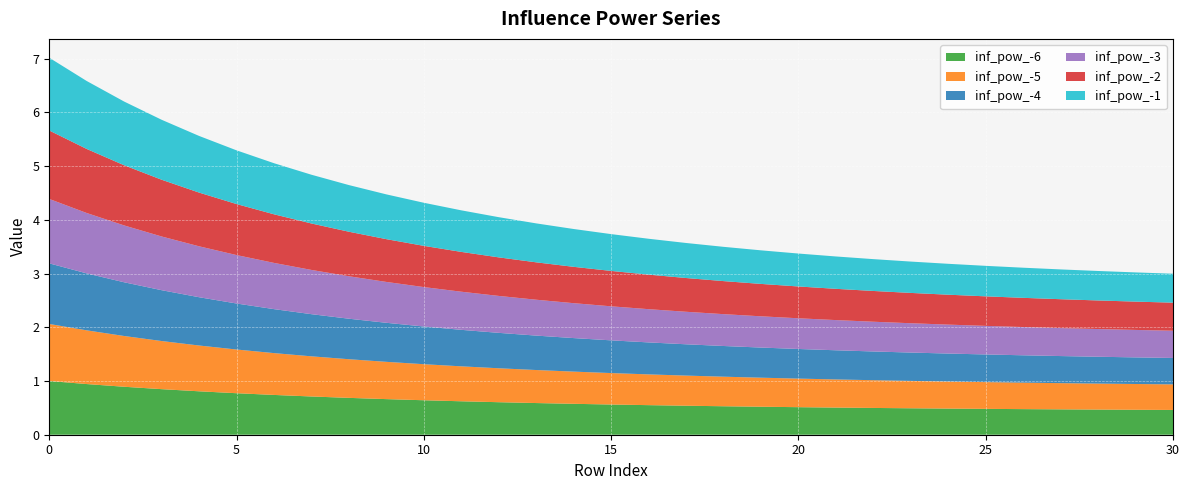

Reading left to right, list all the values displayed in this chart.

inf_pow_-6: 0=1.0	1=0.9	2=0.9	3=0.8	4=0.8	5=0.8	6=0.7	7=0.7	8=0.7	9=0.7	10=0.6	11=0.6	12=0.6	13=0.6	14=0.6	15=0.6	16=0.6	17=0.5	18=0.5	19=0.5	20=0.5	21=0.5	22=0.5	23=0.5	24=0.5	25=0.5	26=0.5	27=0.5	28=0.5	29=0.5	30=0.5
inf_pow_-5: 0=1.1	1=1.0	2=0.9	3=0.9	4=0.9	5=0.8	6=0.8	7=0.7	8=0.7	9=0.7	10=0.7	11=0.7	12=0.6	13=0.6	14=0.6	15=0.6	16=0.6	17=0.6	18=0.6	19=0.5	20=0.5	21=0.5	22=0.5	23=0.5	24=0.5	25=0.5	26=0.5	27=0.5	28=0.5	29=0.5	30=0.5
inf_pow_-4: 0=1.1	1=1.1	2=1.0	3=0.9	4=0.9	5=0.9	6=0.8	7=0.8	8=0.8	9=0.7	10=0.7	11=0.7	12=0.7	13=0.6	14=0.6	15=0.6	16=0.6	17=0.6	18=0.6	19=0.6	20=0.6	21=0.5	22=0.5	23=0.5	24=0.5	25=0.5	26=0.5	27=0.5	28=0.5	29=0.5	30=0.5
inf_pow_-3: 0=1.2	1=1.1	2=1.1	3=1.0	4=0.9	5=0.9	6=0.9	7=0.8	8=0.8	9=0.8	10=0.7	11=0.7	12=0.7	13=0.7	14=0.7	15=0.6	16=0.6	17=0.6	18=0.6	19=0.6	20=0.6	21=0.6	22=0.6	23=0.5	24=0.5	25=0.5	26=0.5	27=0.5	28=0.5	29=0.5	30=0.5
inf_pow_-2: 0=1.3	1=1.2	2=1.1	3=1.1	4=1.0	5=0.9	6=0.9	7=0.9	8=0.8	9=0.8	10=0.8	11=0.7	12=0.7	13=0.7	14=0.7	15=0.7	16=0.6	17=0.6	18=0.6	19=0.6	20=0.6	21=0.6	22=0.6	23=0.6	24=0.6	25=0.5	26=0.5	27=0.5	28=0.5	29=0.5	30=0.5
inf_pow_-1: 0=1.4	1=1.3	2=1.2	3=1.1	4=1.1	5=1.0	6=1.0	7=0.9	8=0.9	9=0.8	10=0.8	11=0.8	12=0.7	13=0.7	14=0.7	15=0.7	16=0.7	17=0.7	18=0.6	19=0.6	20=0.6	21=0.6	22=0.6	23=0.6	24=0.6	25=0.6	26=0.6	27=0.6	28=0.5	29=0.5	30=0.5